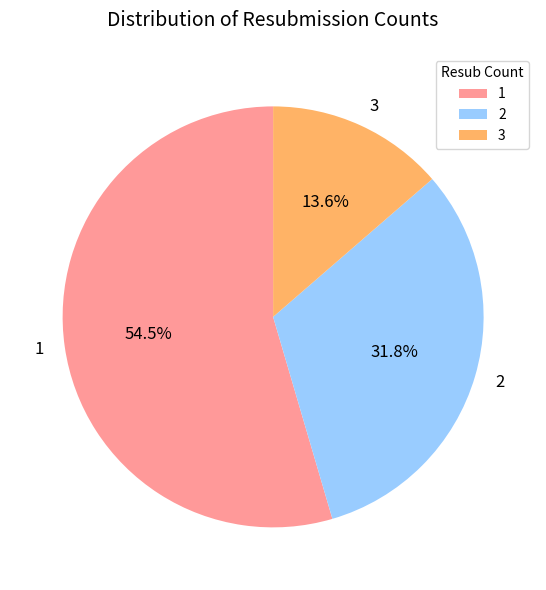

Does any single category account for the majority?

Yes